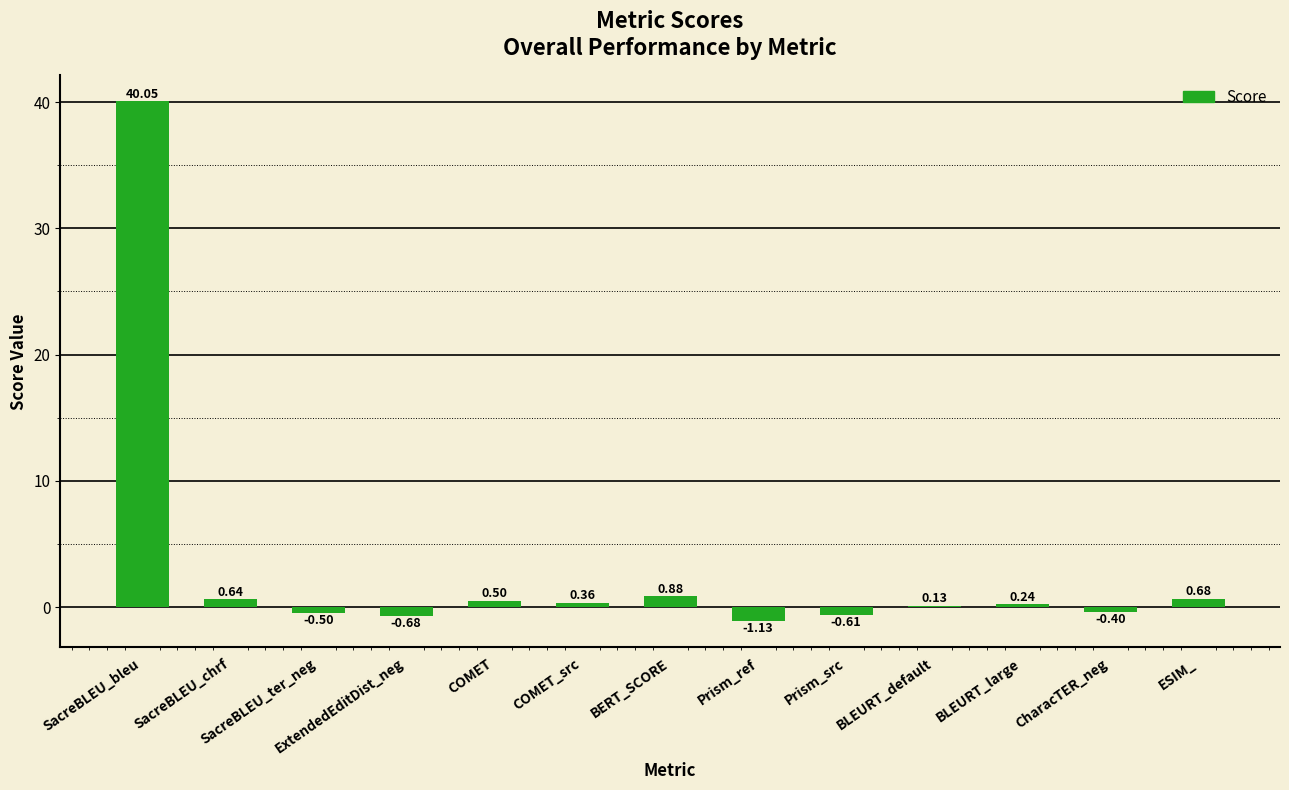

What is the change in value from SacreBLEU_chrf to BLEURT_default?

-0.5